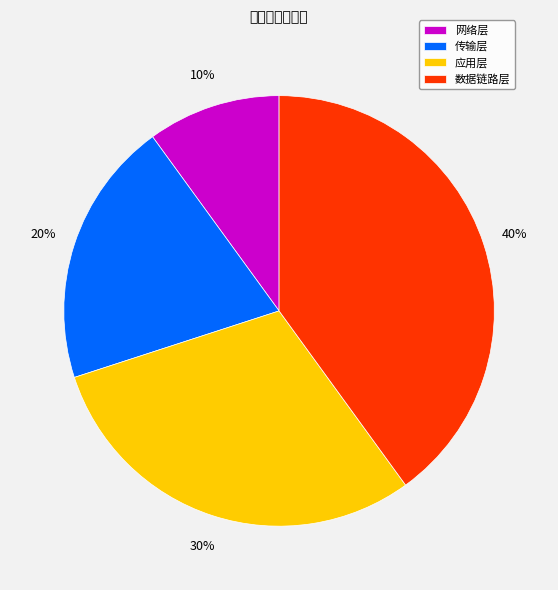

To the nearest percent, what is the average slice percentage?

25%